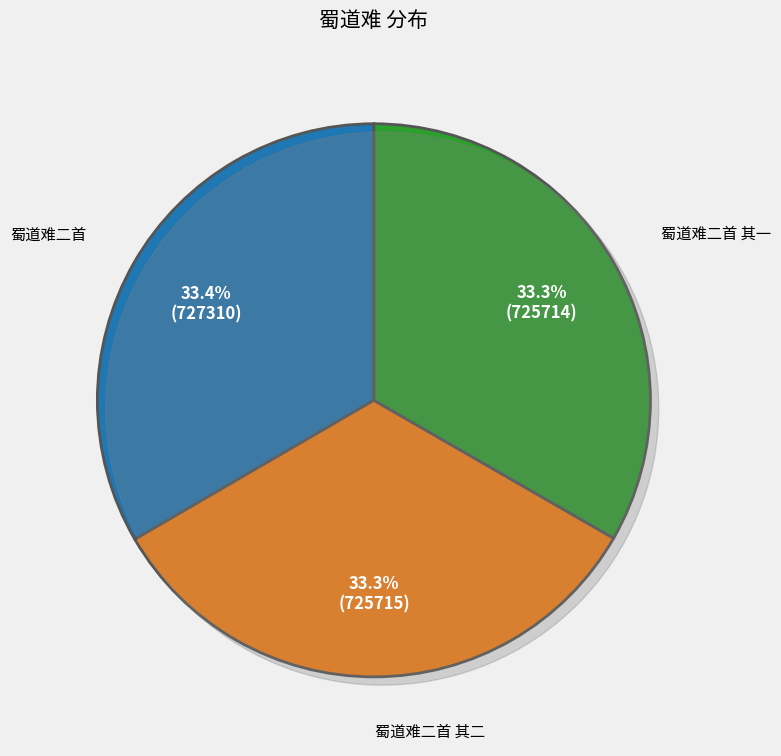

What portion of the pie excludes 蜀道难二首 其二?

66.7%